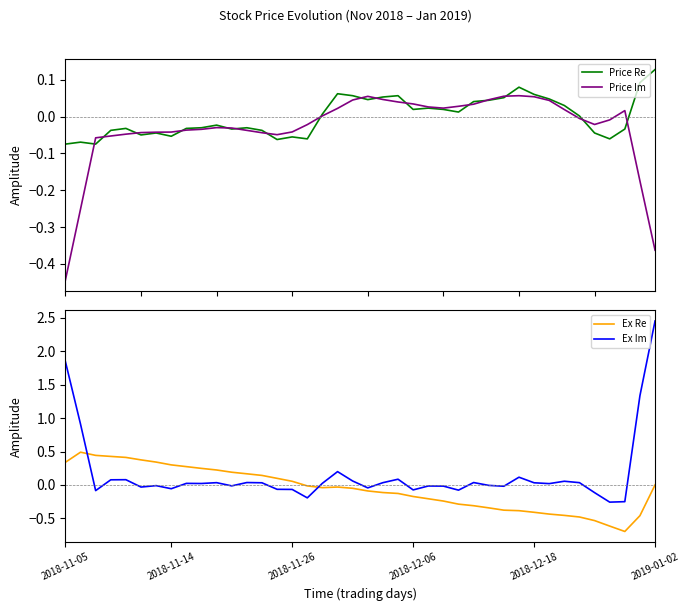

Rank the series at 9 from lowest to highest value.

Price Im, Price Re, Ex Im, Ex Re